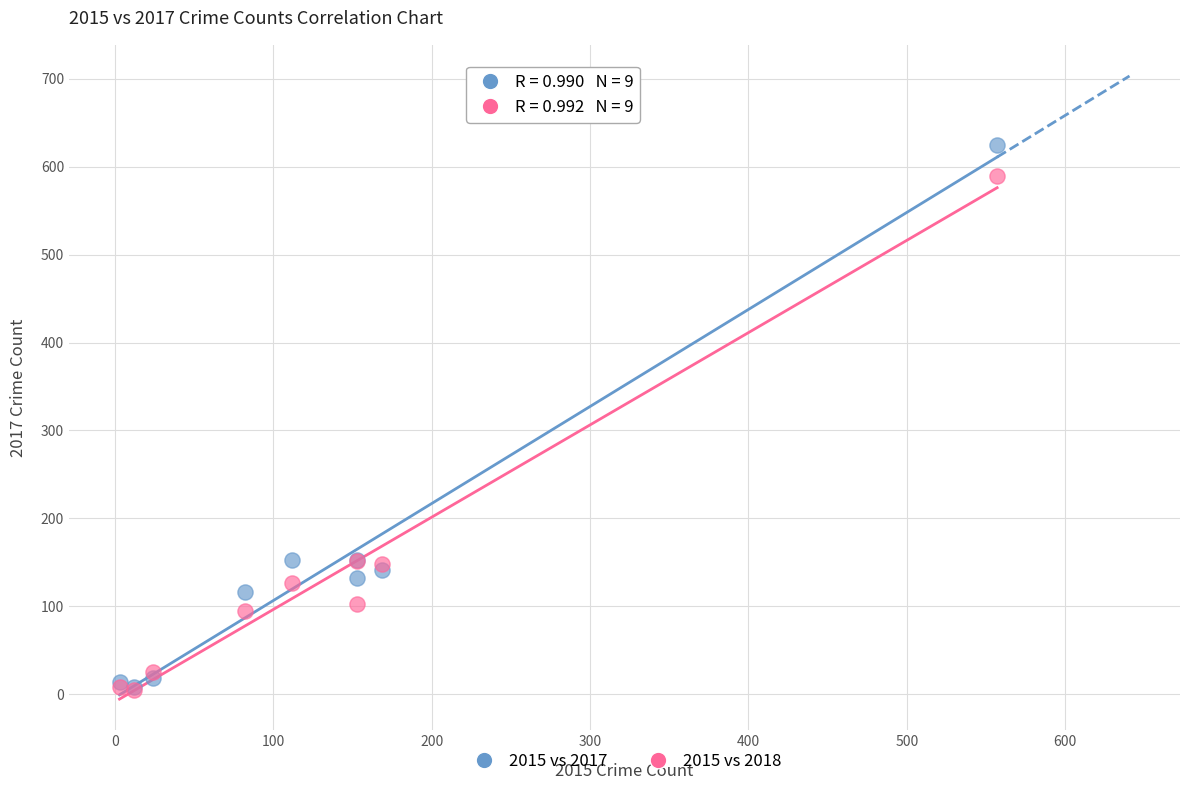

What are all the series names shown in the legend?

2015 vs 2017, 2015 vs 2018